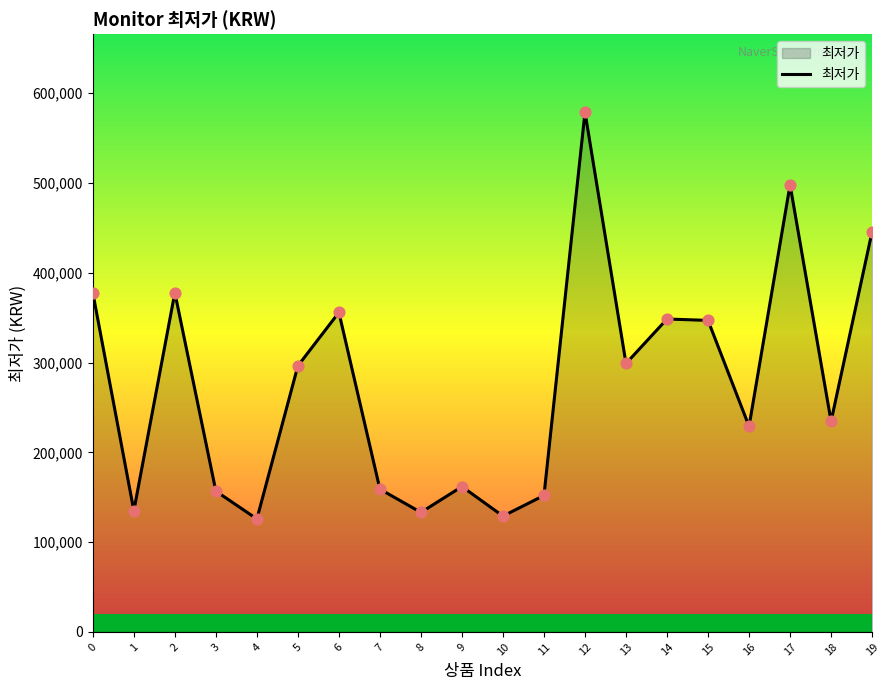

What is the ratio of the value at 0 to the value at 11?

2.5